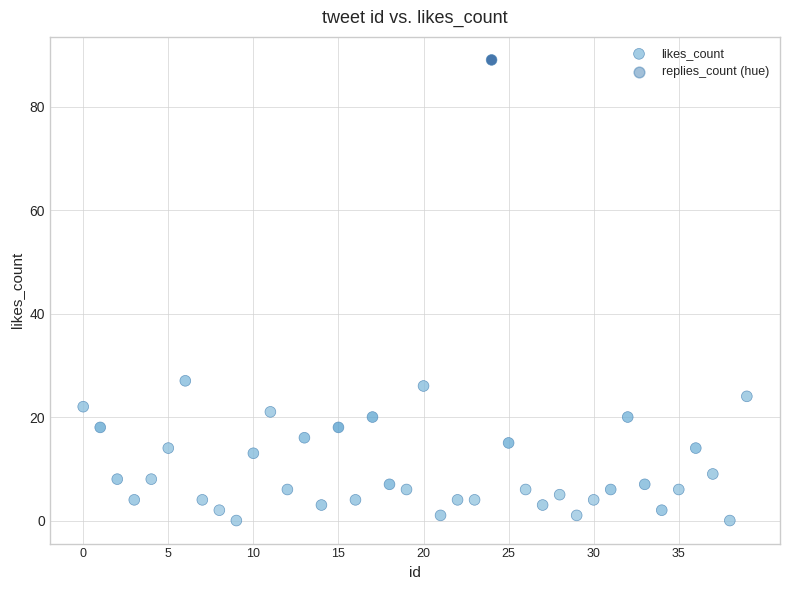

What Y value in the scatter plot is closest to 44?

27